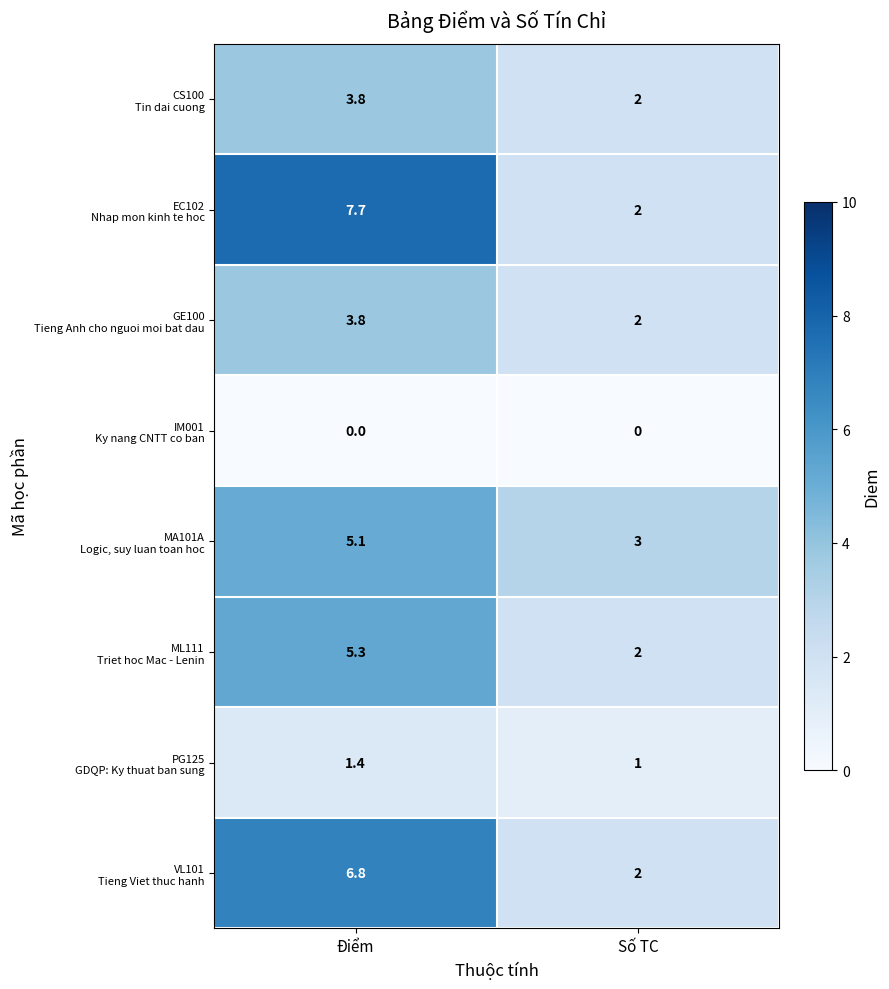

What is the difference between the highest and lowest values at Điểm?

7.7